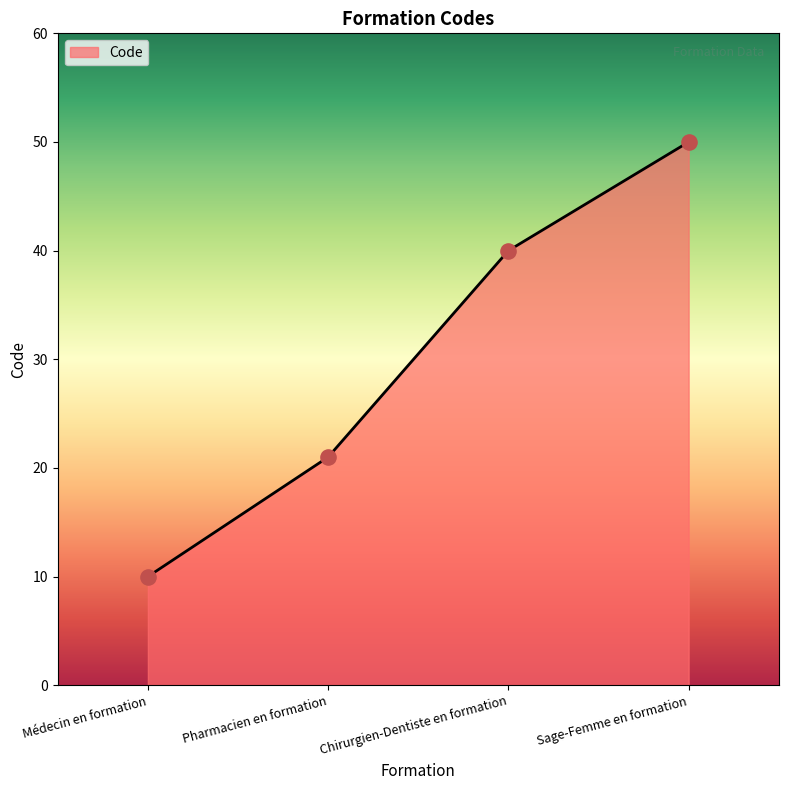

What is the change in value from Médecin en formation to Chirurgien-Dentiste en formation?

+30